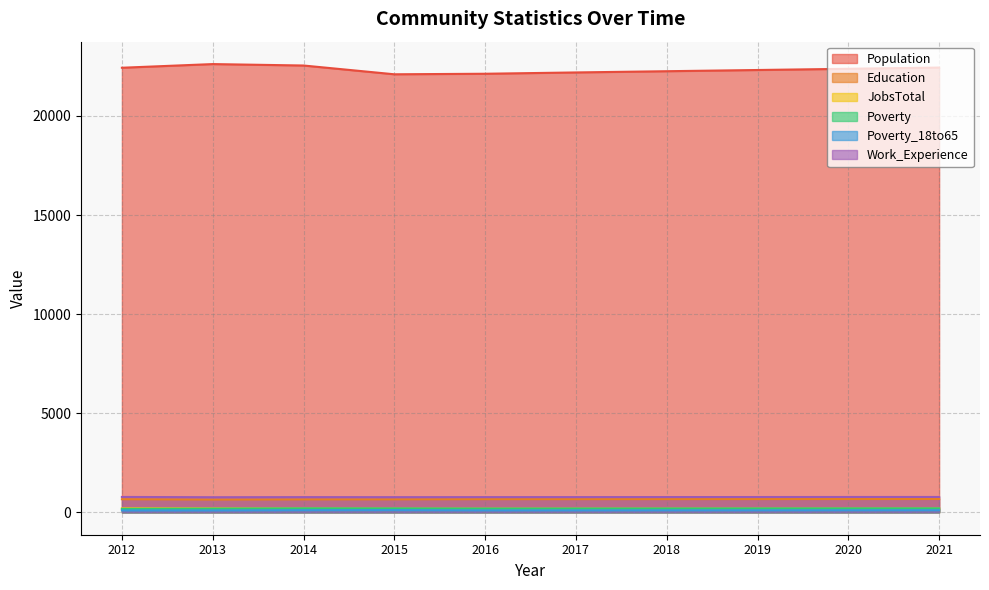

Where is Education nearest to the value 657?

2012